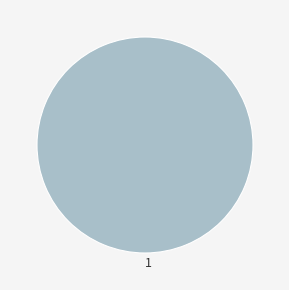

Rank the categories by value from lowest to highest.

1